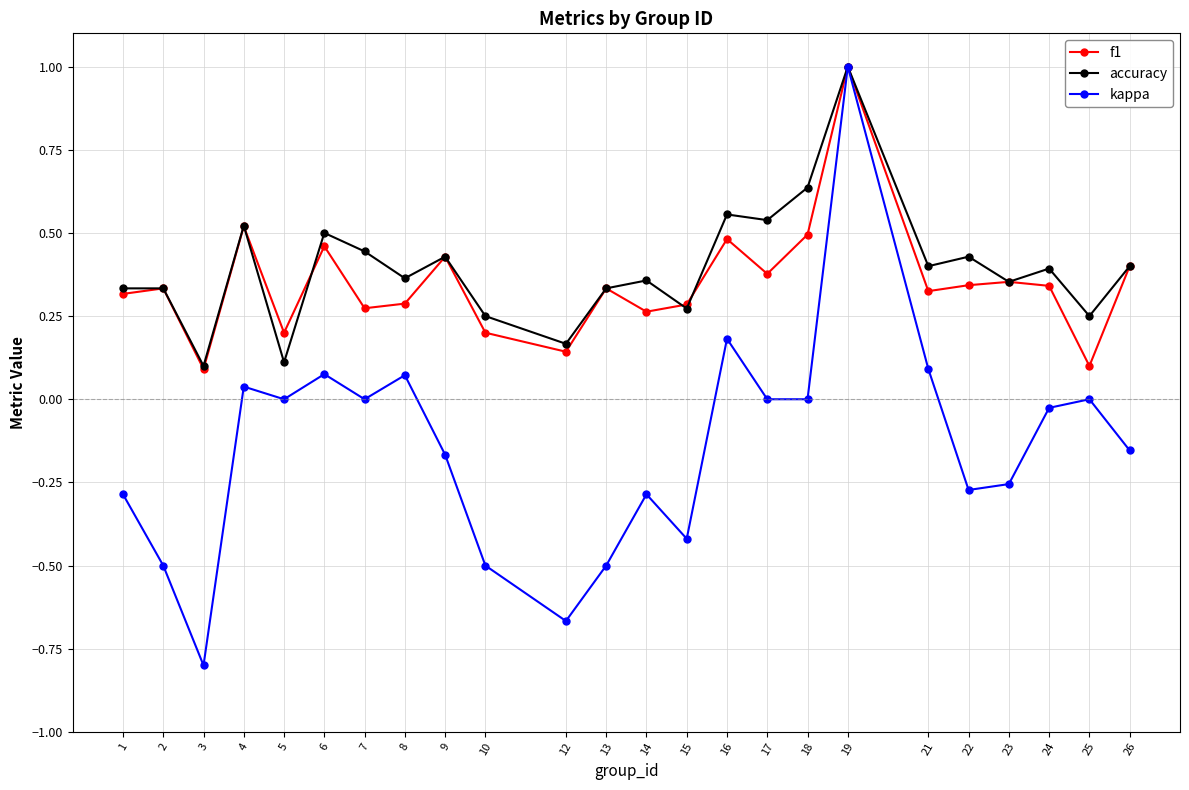

Rank the series at 17 from lowest to highest value.

kappa, f1, accuracy